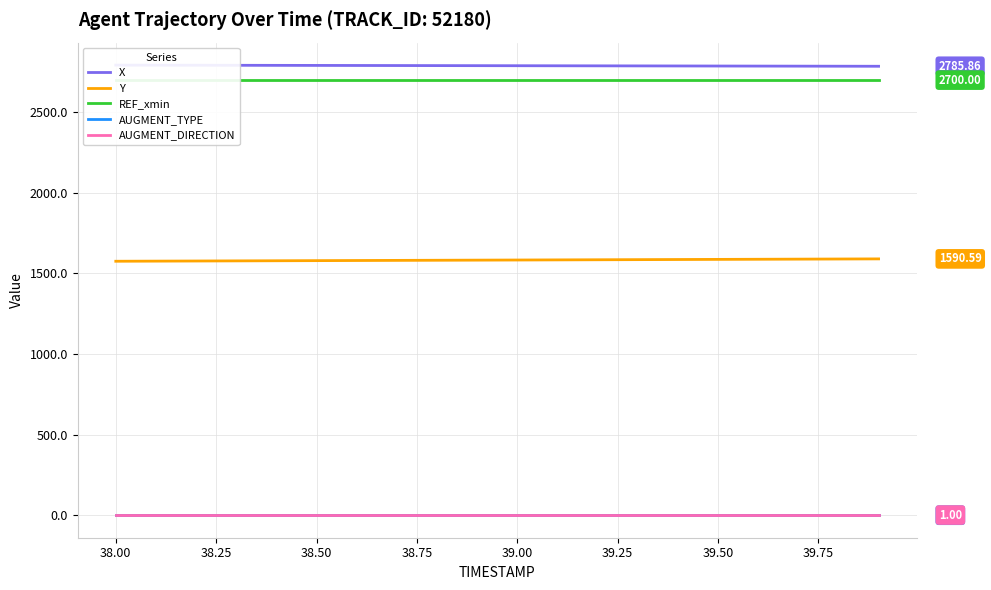

True or false: Y and X intersect in this chart.

False